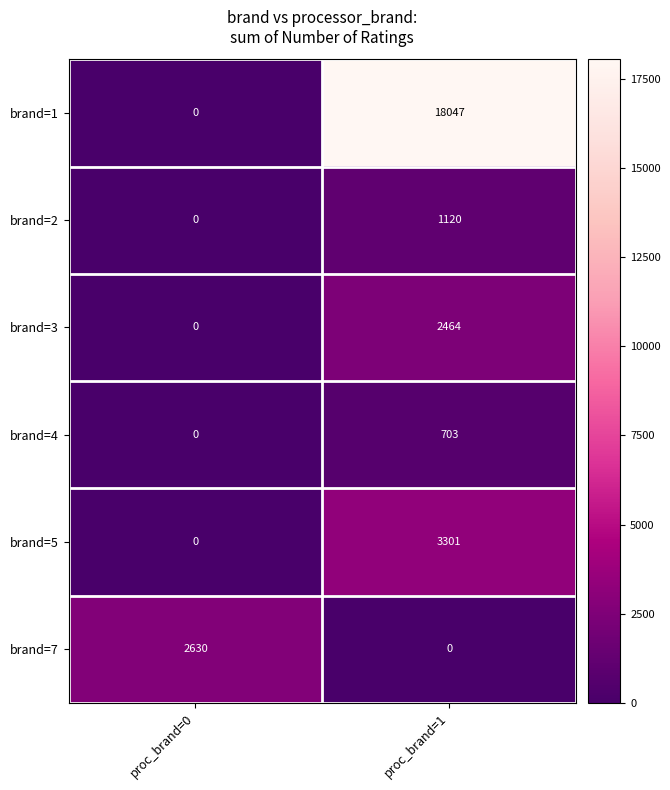

How many distinct data groups are displayed?

6